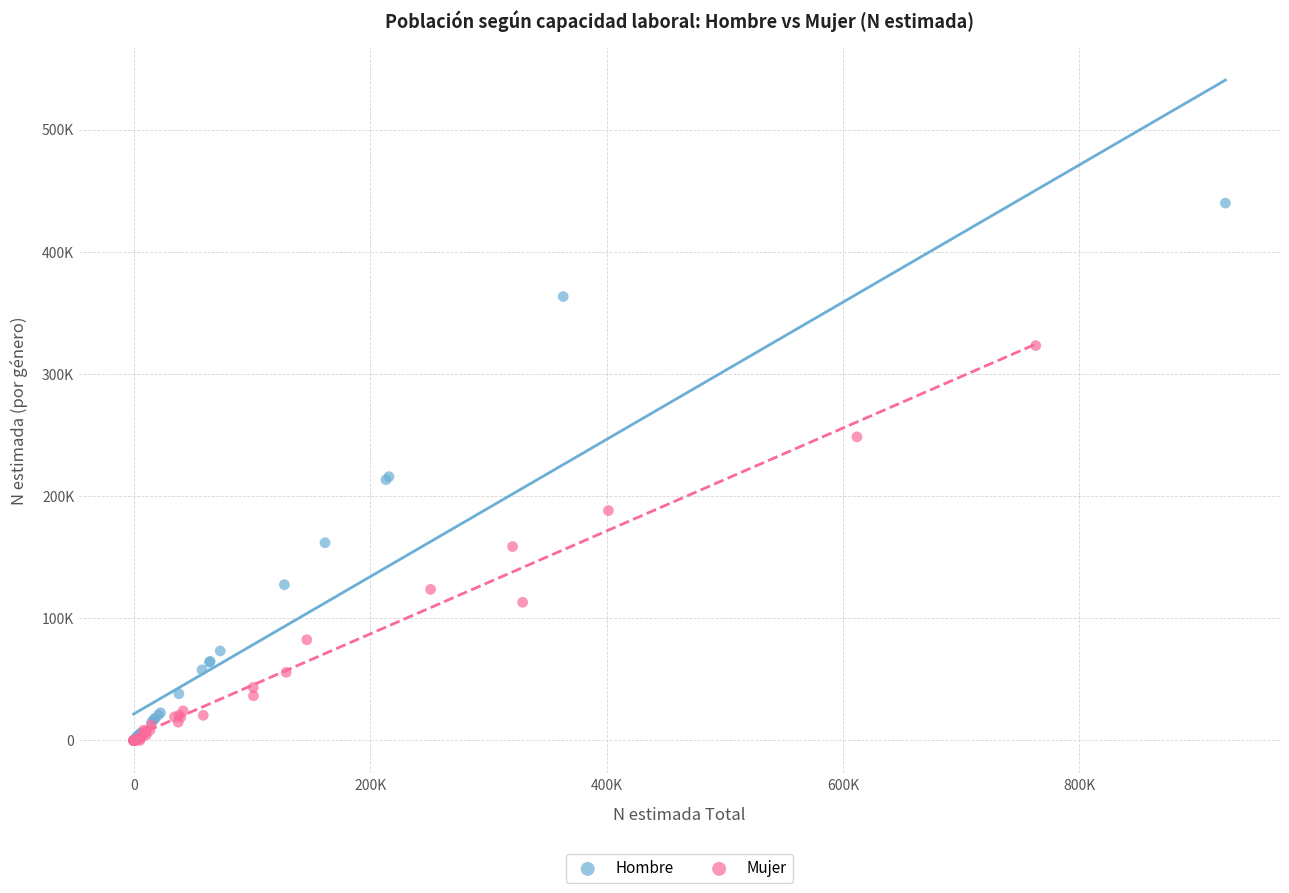

What are all the series names shown in the legend?

Hombre, Mujer